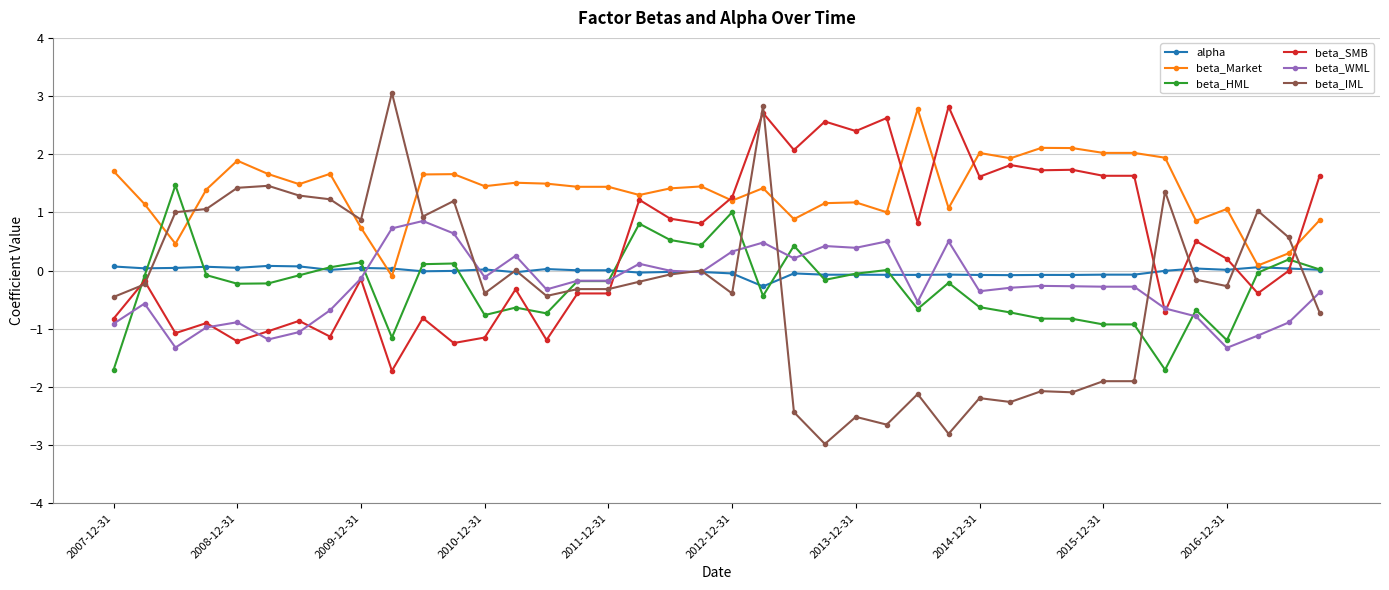

Which series has the largest total across all categories?

beta_Market